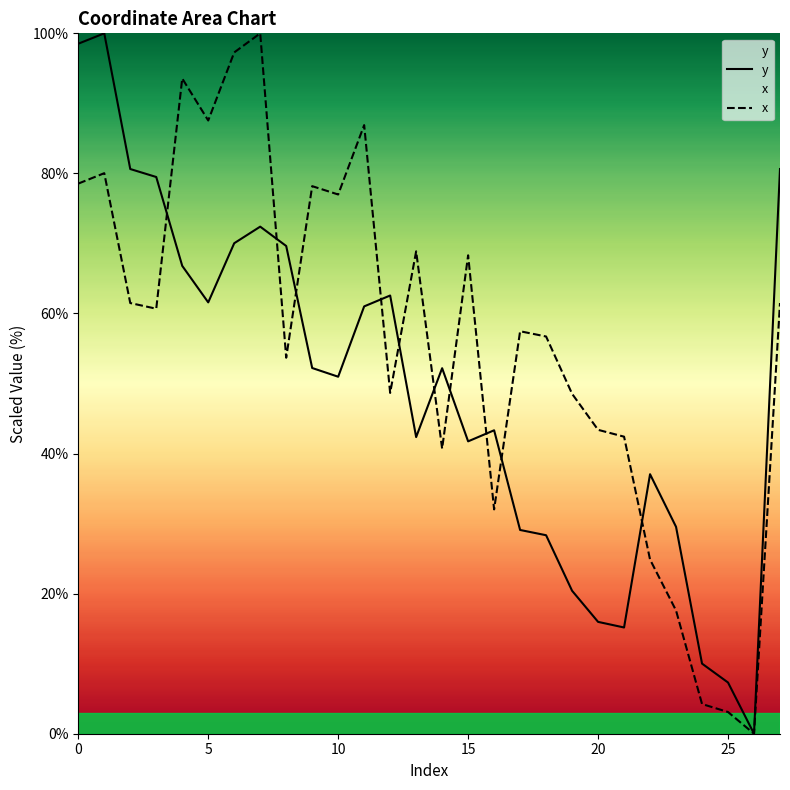

How many interior local valleys does the x series have?

8